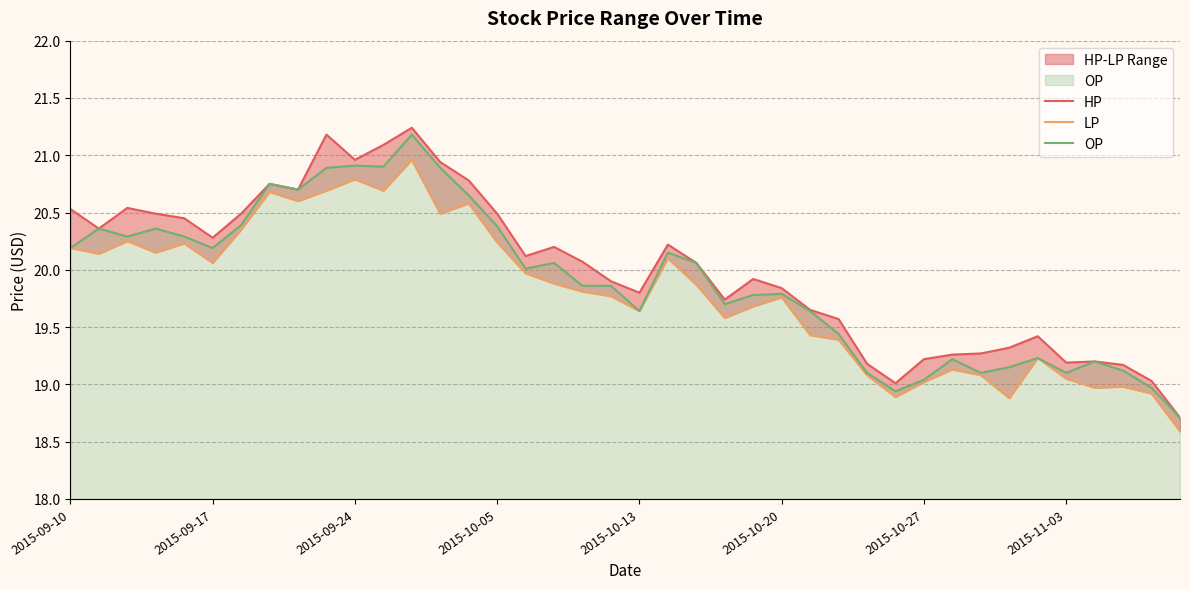

True or false: HP has more than 2 points higher than both neighbors.

True